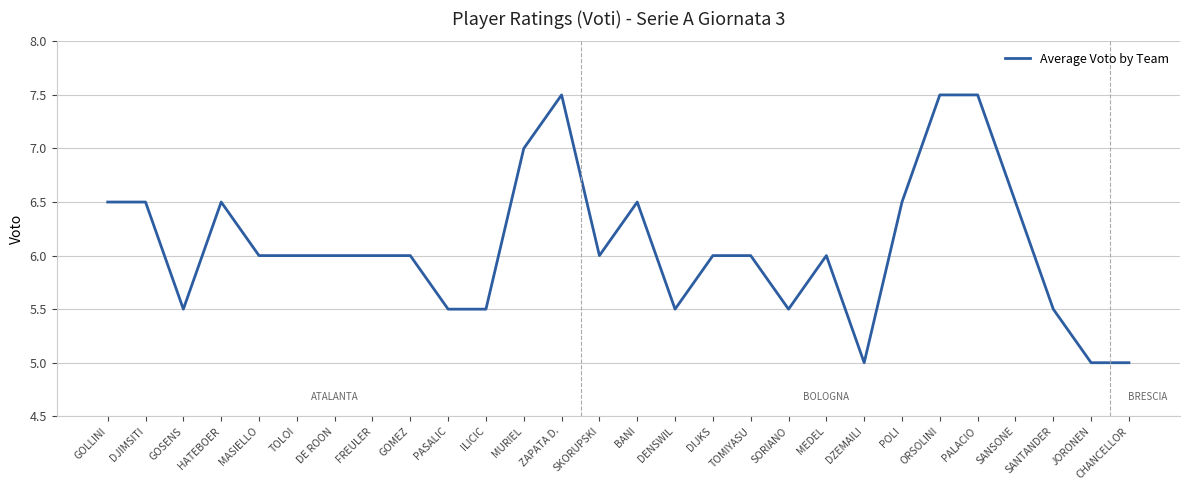

What is the difference between the maximum and minimum values?

2.5